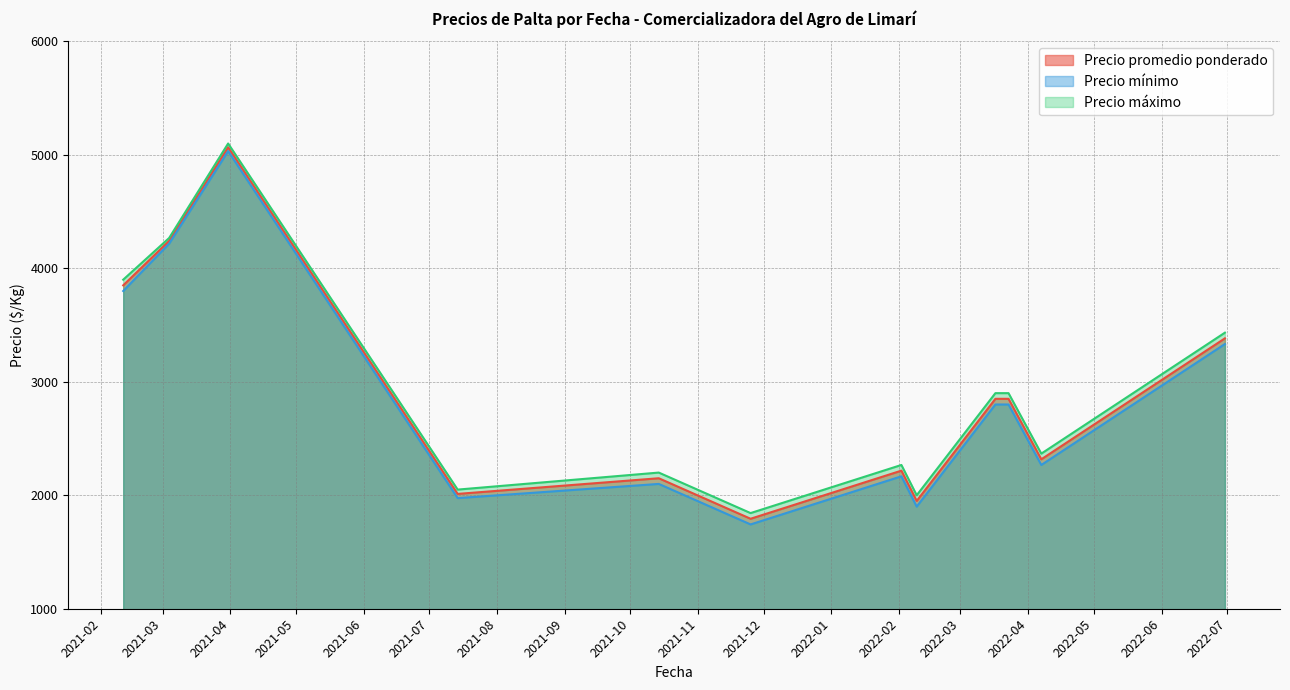

What is the sum of all Precio promedio ponderado values?

34681